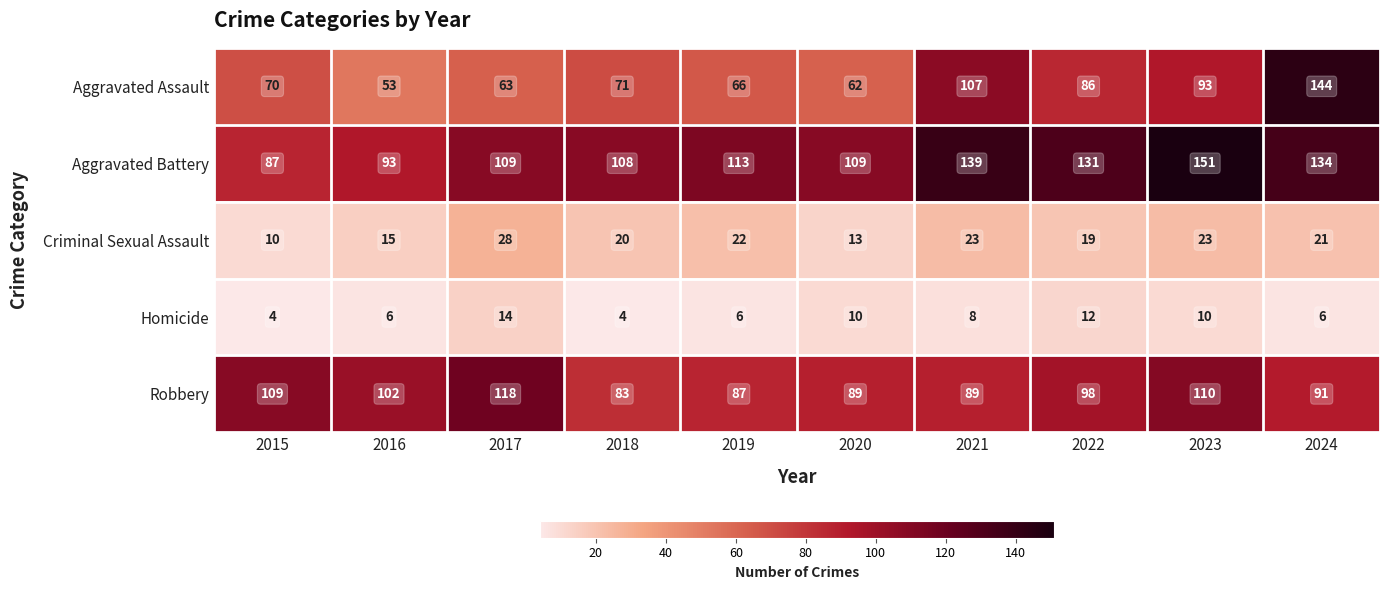

Between 2016 and 2023, which series saw the biggest shift?

Aggravated Battery